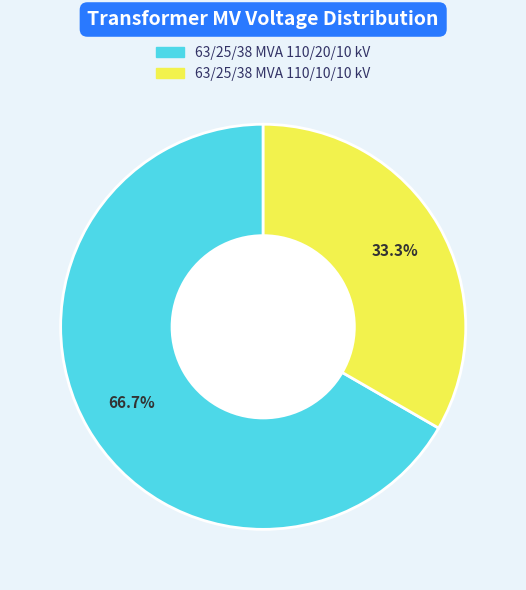

What percentage is NOT represented by 63/25/38 MVA 110/20/10 kV?

33.3%